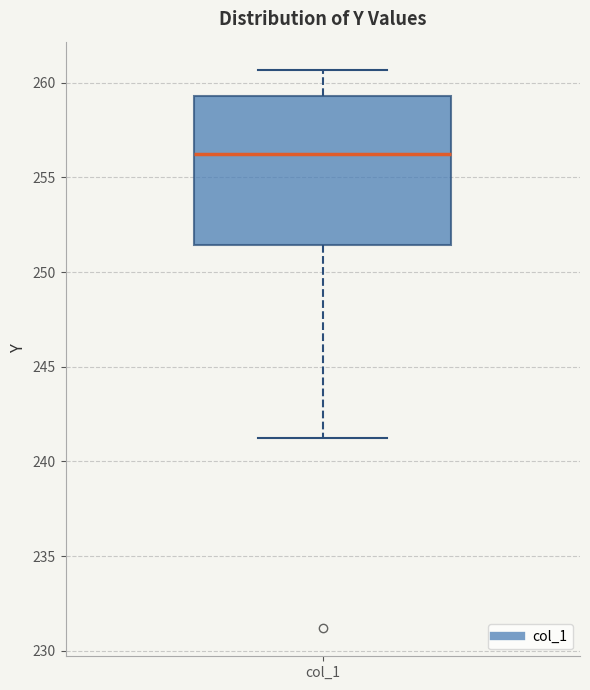

Where does the lower whisker of the box for col_1 end on the y-axis? The values are not printed on the chart, so give them approximately, as read against the axis.

241.0